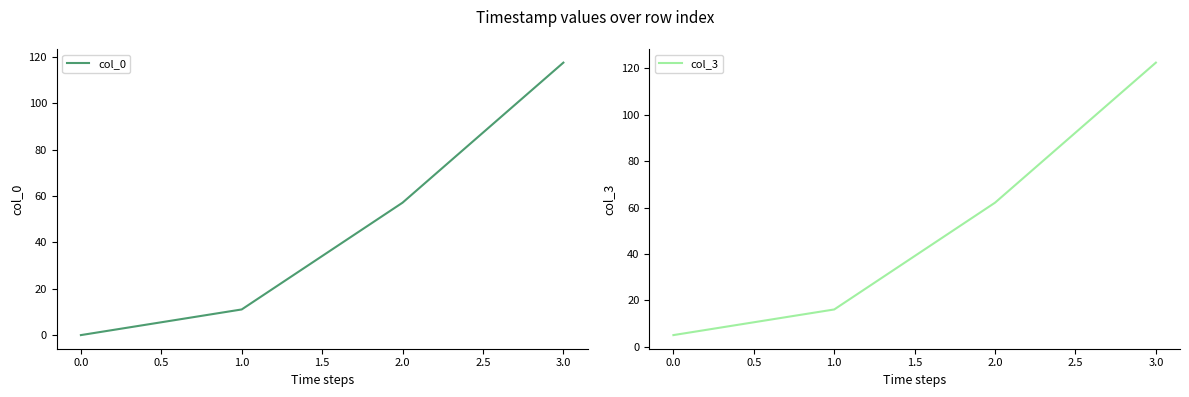

Reading left to right, transcribe all the data shown in this chart.

col_0: 0.0	11.1	57.1	117.5
col_3: 5.0	16.1	62.1	122.5